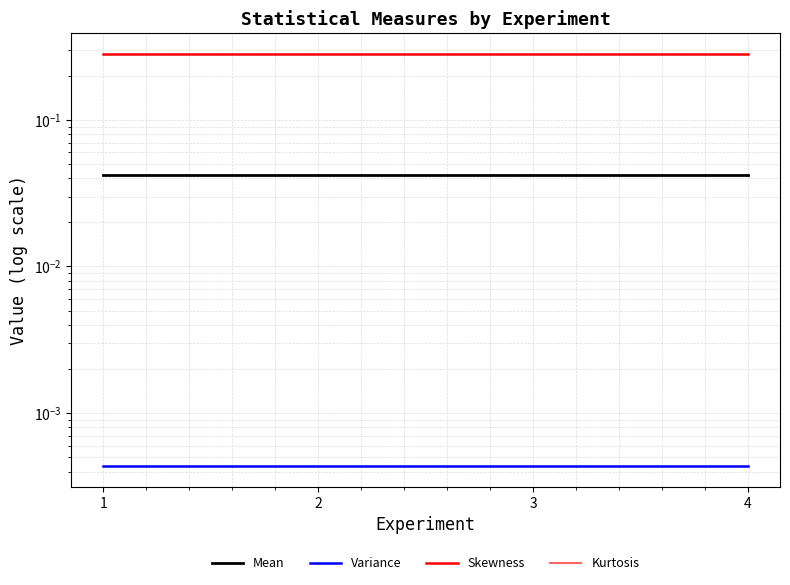

Rank the categories by Mean value from lowest to highest.

1, 2, 3, 4